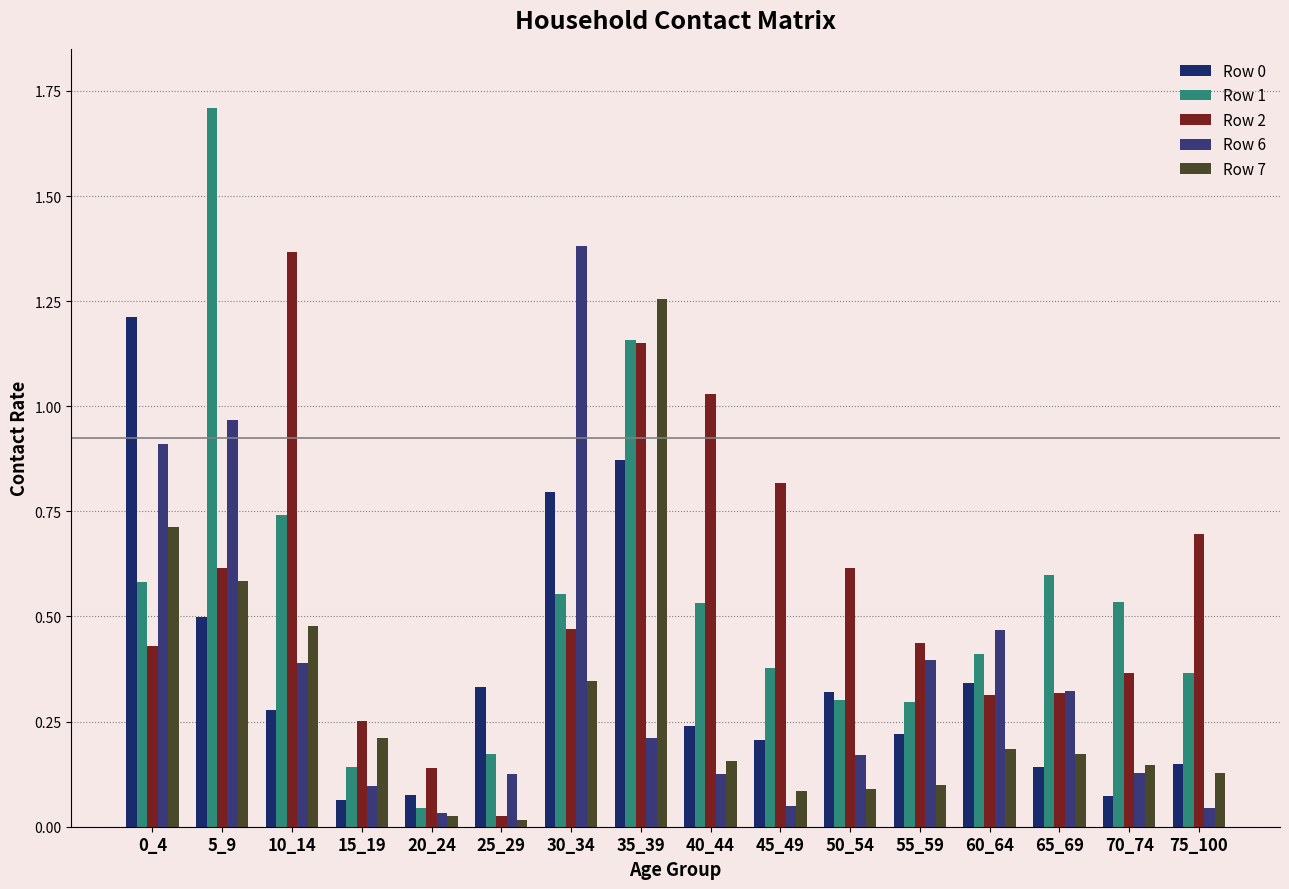

Which series has the widest spread of values?

Row 1